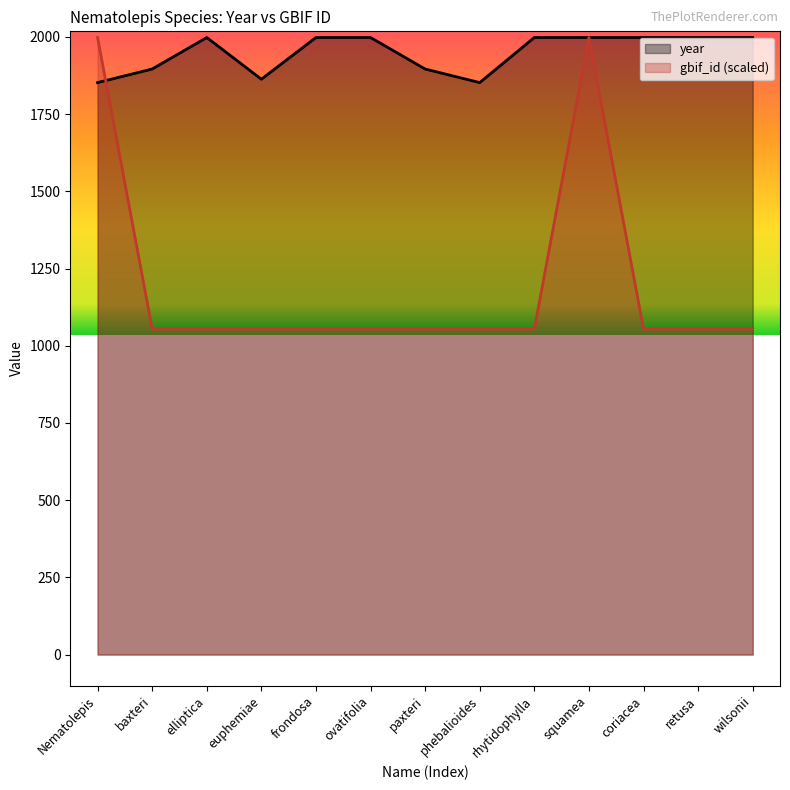

At which category is the sum across all series the highest?

squamea